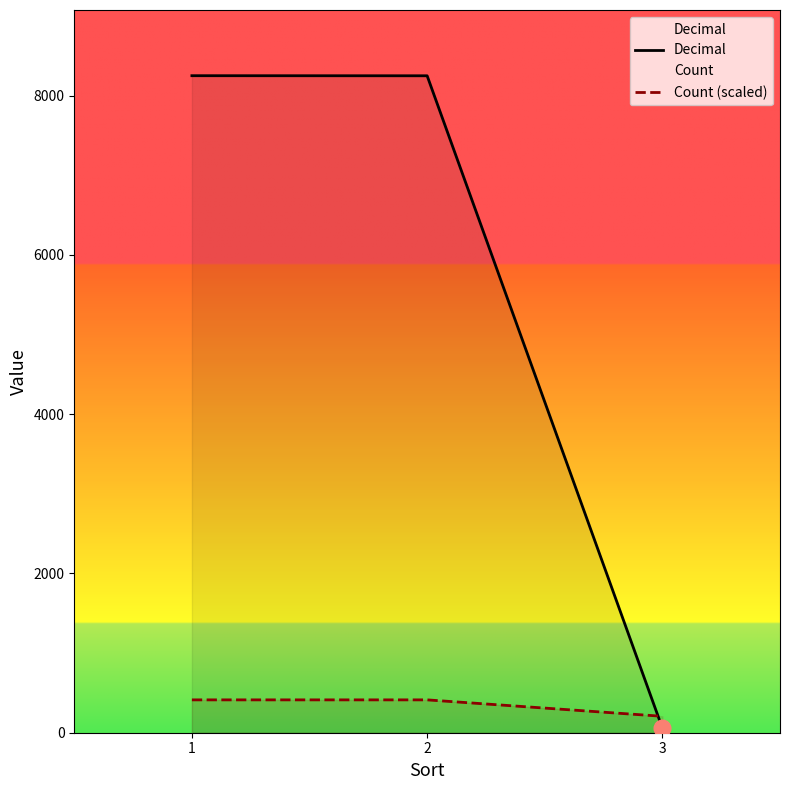

Rank the categories by Count (scaled) value from highest to lowest.

1, 2, 3